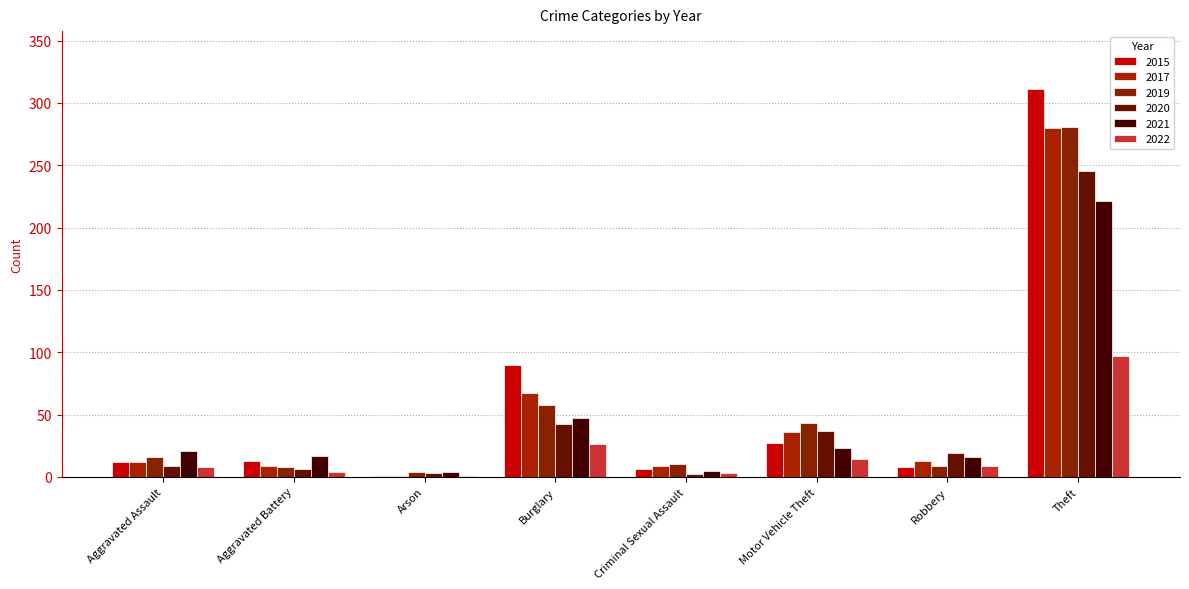

How many data points does each series have?

8